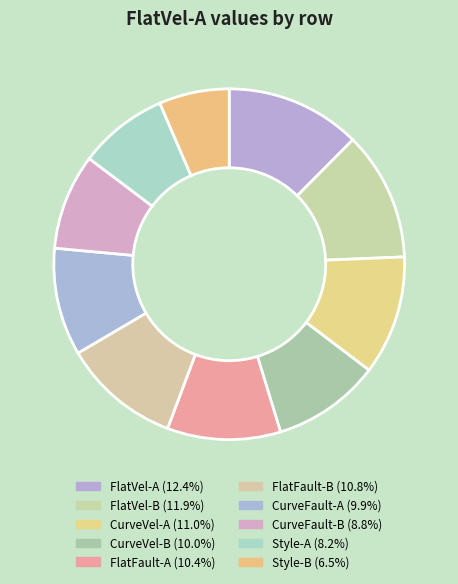

Is CurveFault-B the majority of the pie?

No